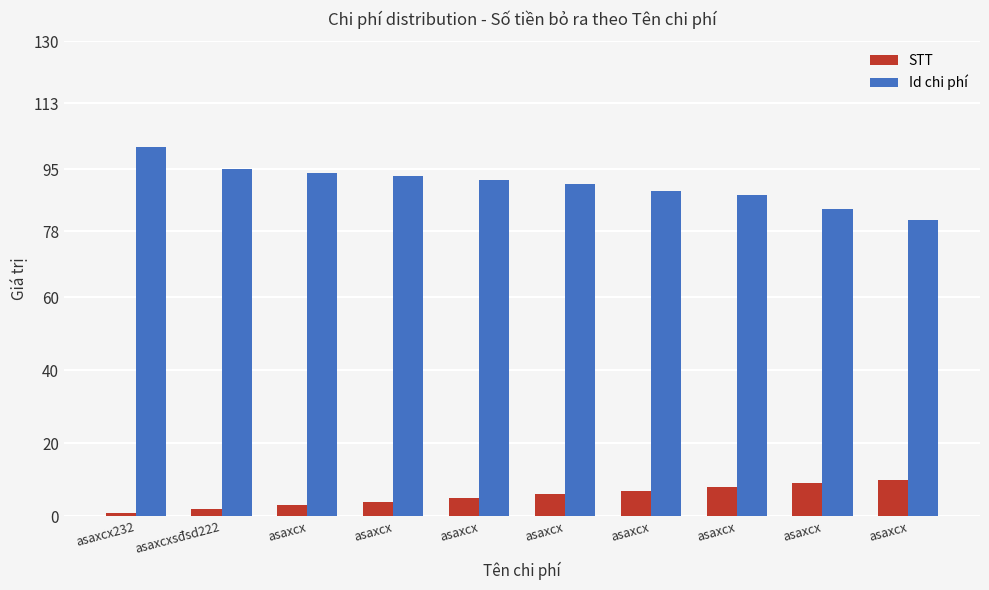

List the series in order of their overall mean, highest first.

Id chi phí, STT